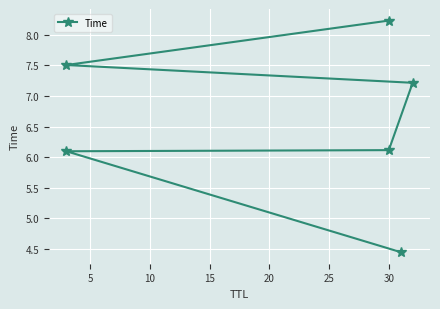

The chart shows a value of 9.5 at 30. True or false?

False